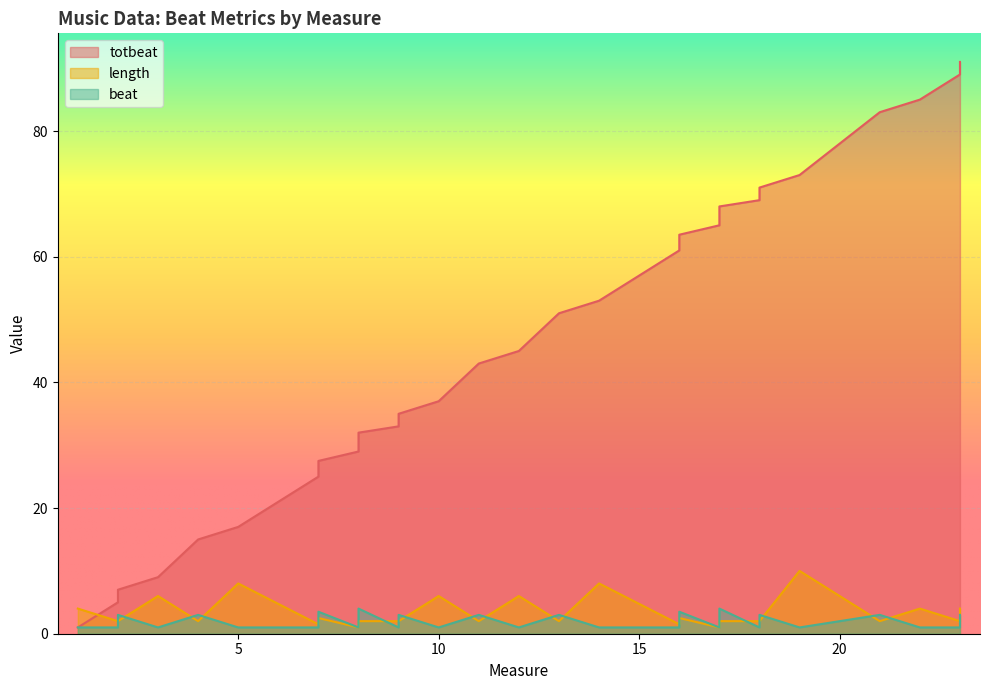

True or false: totbeat and beat intersect in this chart.

False